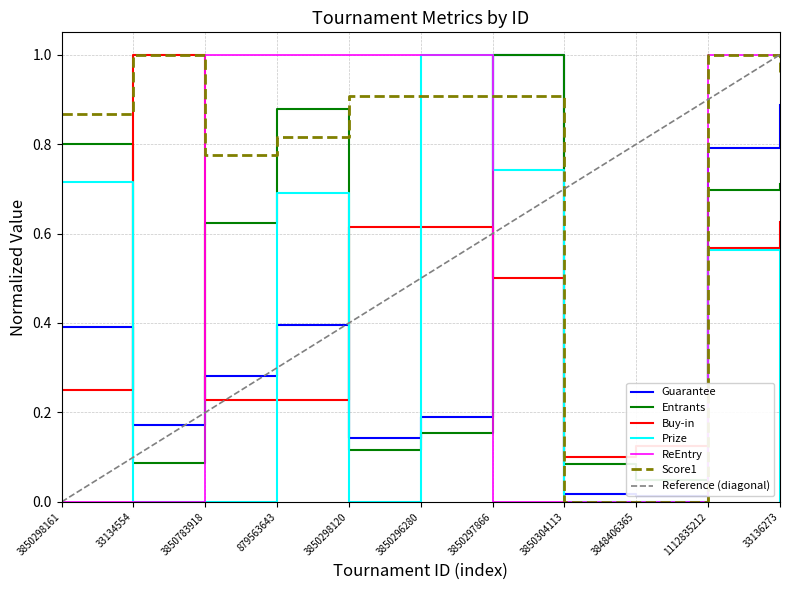

Is the value of Score1 at 3848406365 greater than the value of Entrants at 879563643?

No